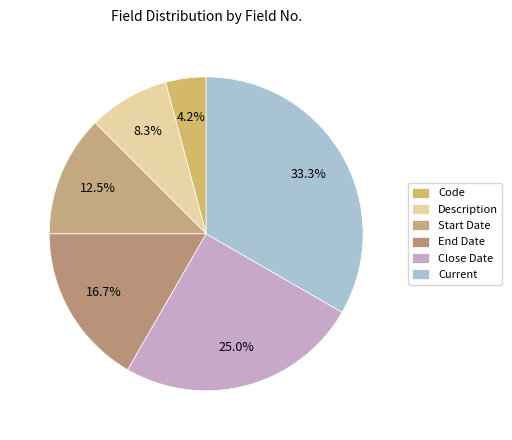

Is it true that Description is 15% of the pie?

False